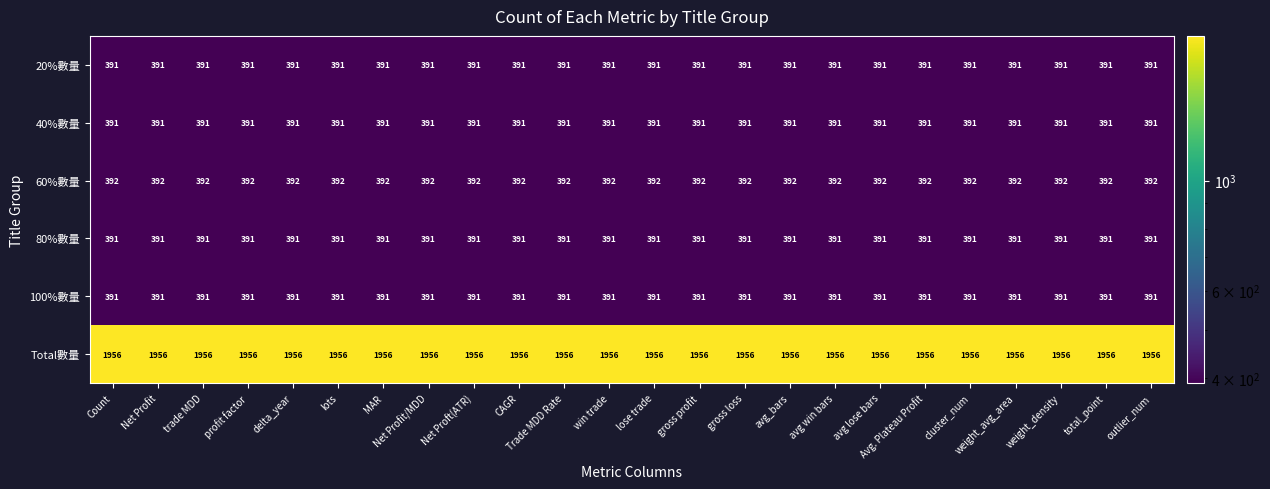

What is the difference between the highest and lowest values at Count?

1565